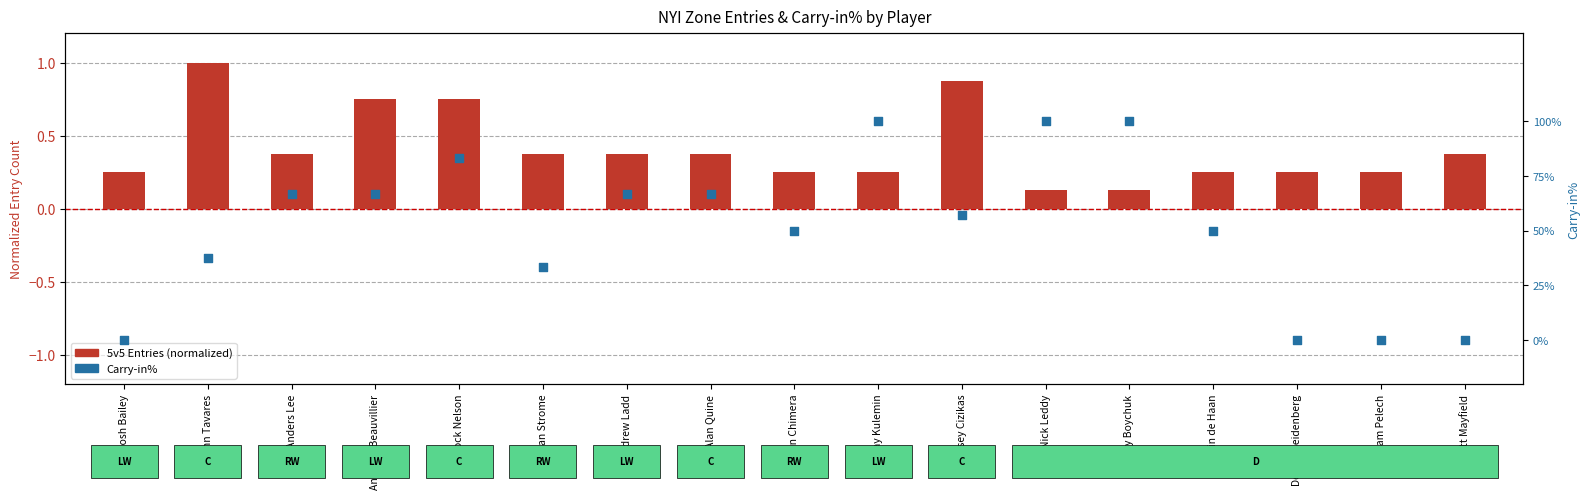

Which series has the largest total across all categories?

Carry-in%